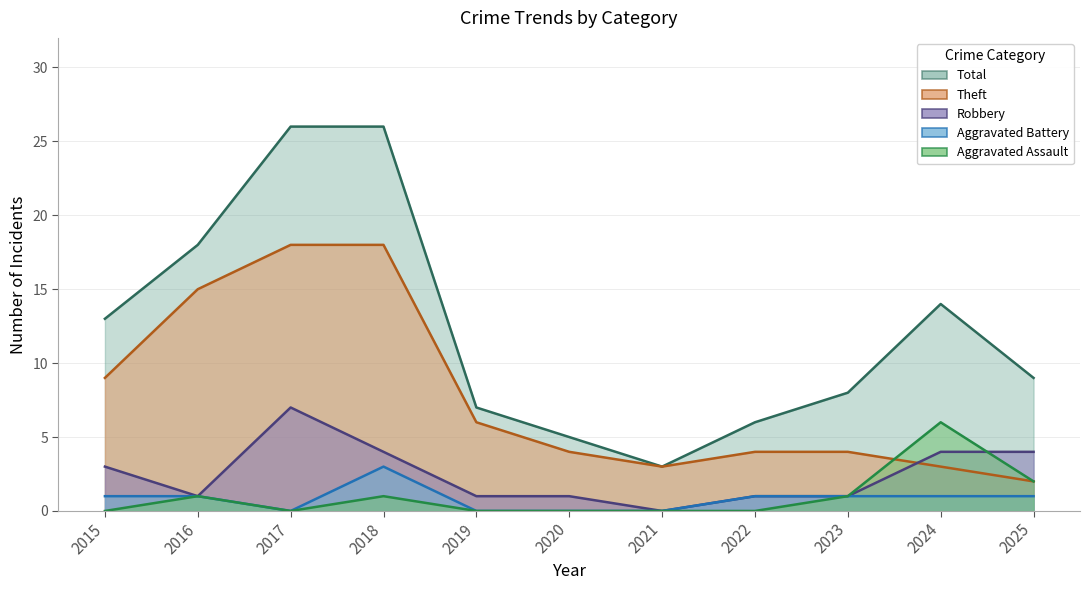

Is it true that Robbery equals 1 at 2019?

False